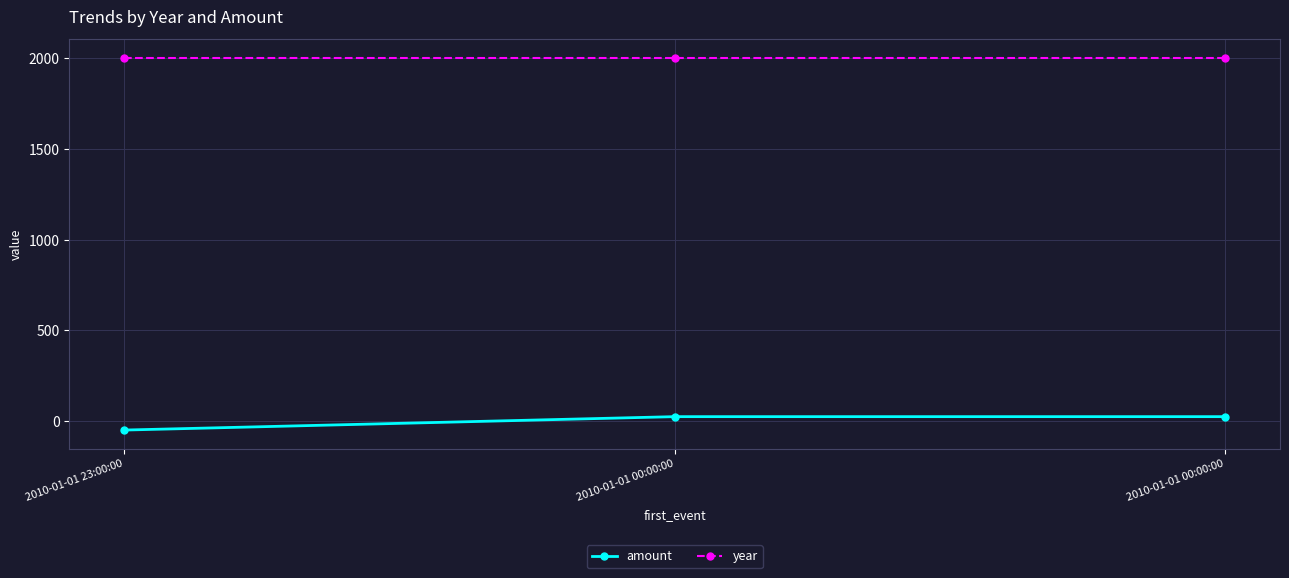

What are all the series names shown in the legend?

amount, year